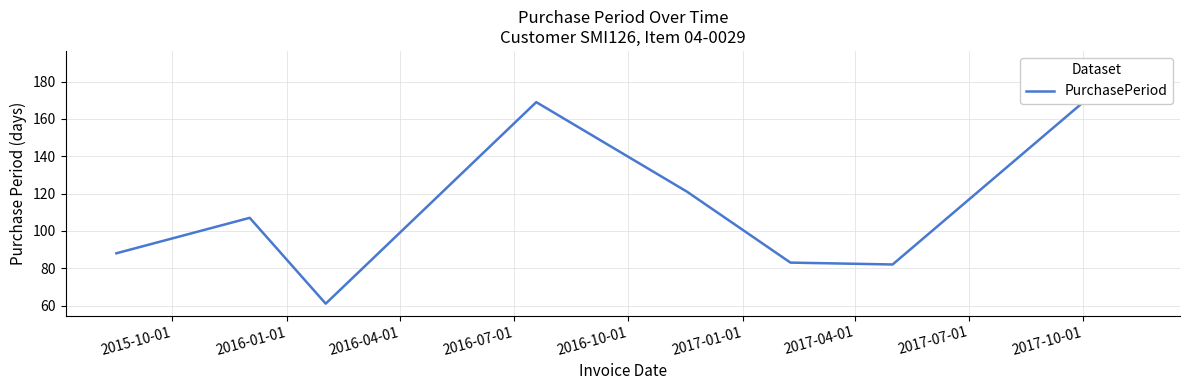

What is the average value?

113